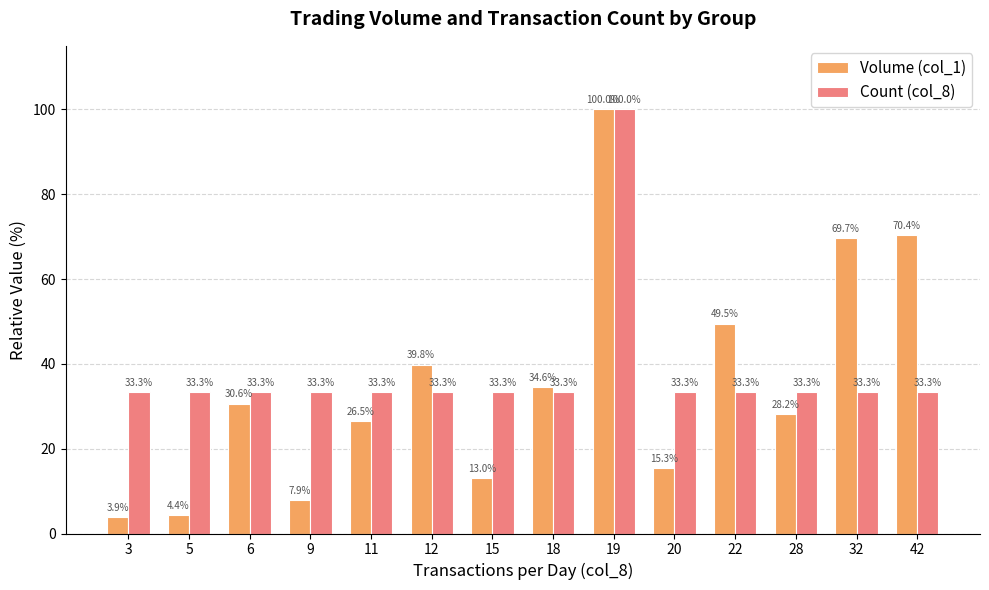

Rank the series at 28 from lowest to highest value.

Volume (col_1), Count (col_8)